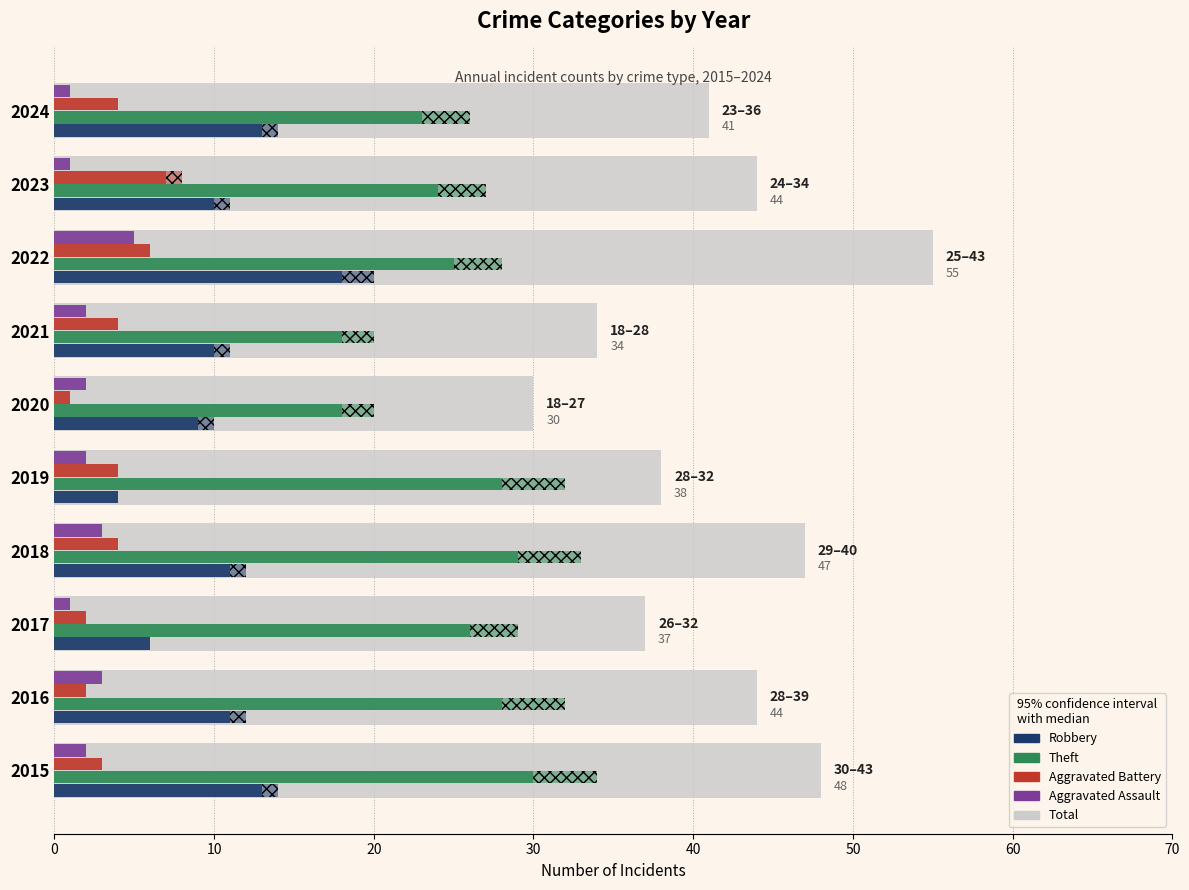

At 2019, list the series in order from largest to smallest.

Theft, Robbery, Aggravated Battery, Aggravated Assault